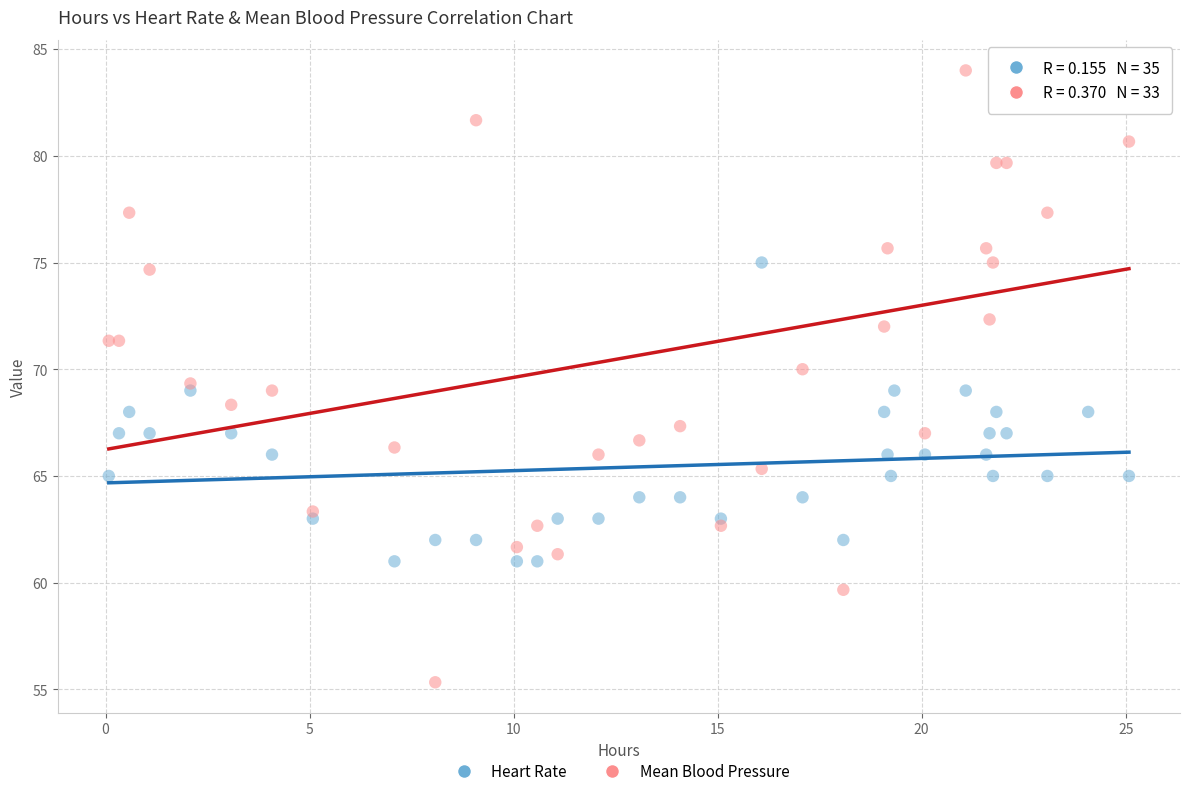

Which series reaches the minimum Y coordinate?

Mean Blood Pressure